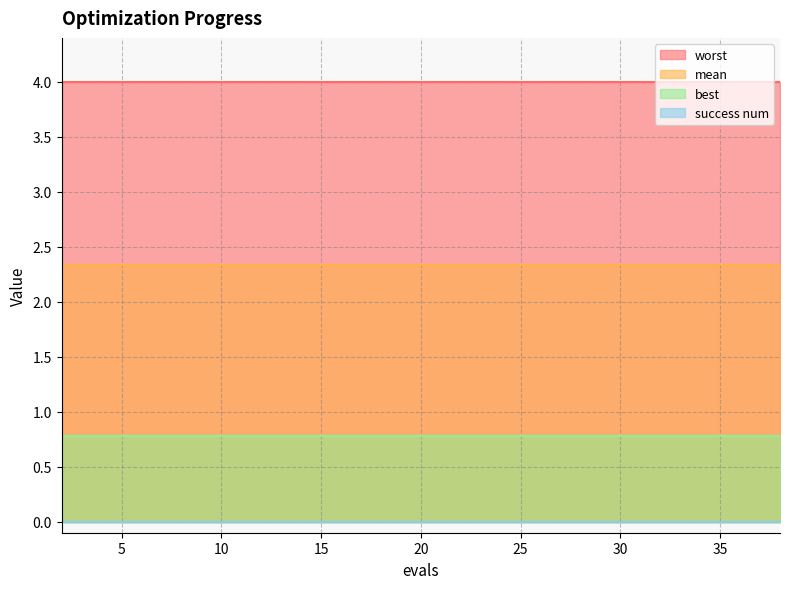

The best series shows 0.8 at 10. True or false?

True